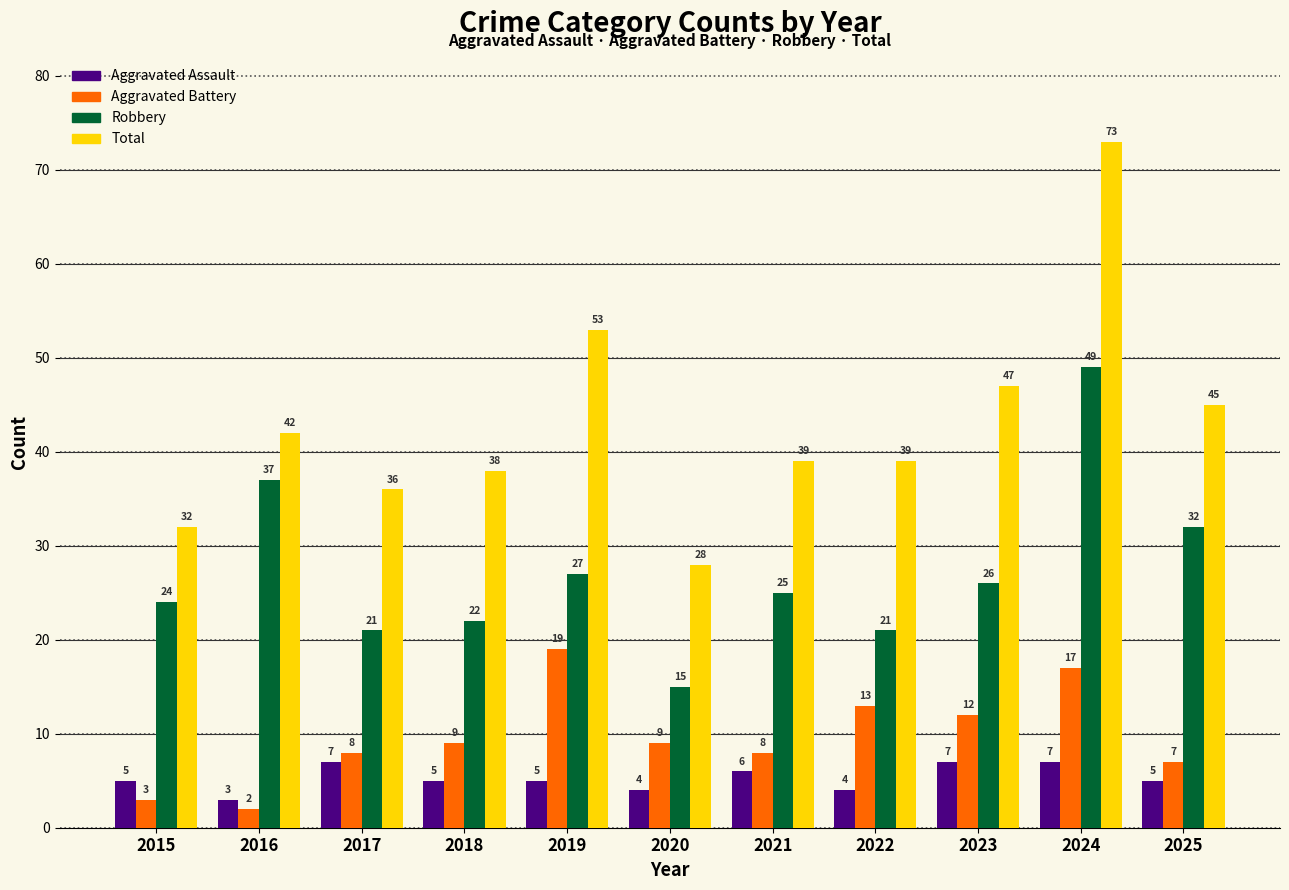

At which category does the chart reach its peak across all series?

2024